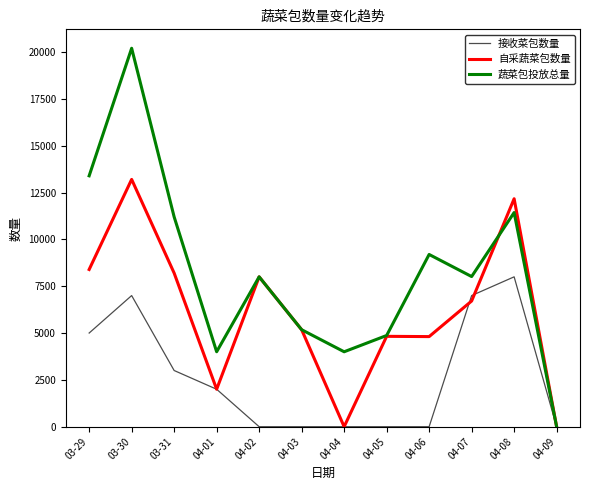

List the series in order of their peak value, lowest first.

接收菜包数量, 自采蔬菜包数量, 蔬菜包投放总量